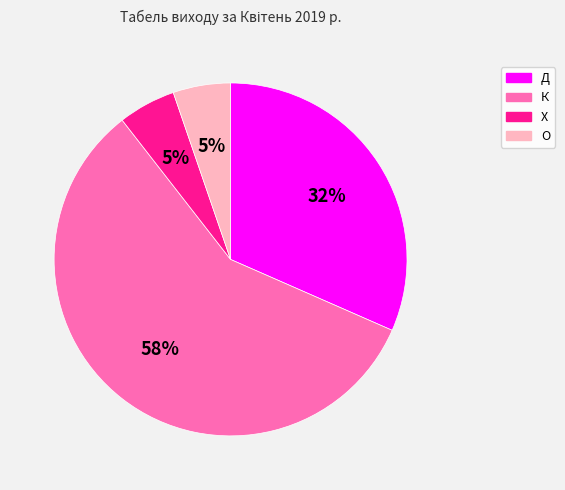

Is it true that Х is 5% of the pie?

True